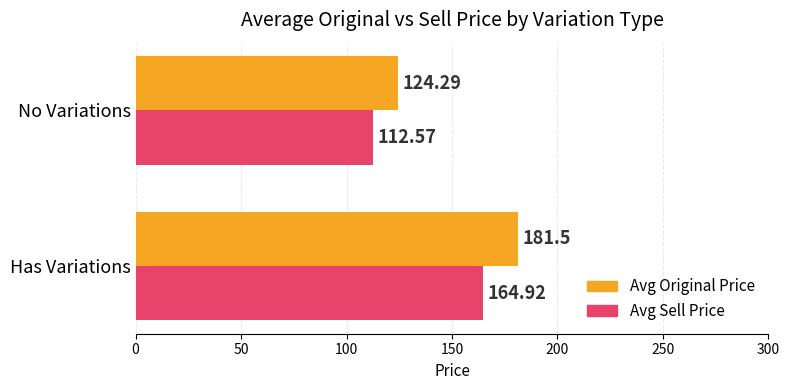

Which series has the largest total across all categories?

Avg Original Price